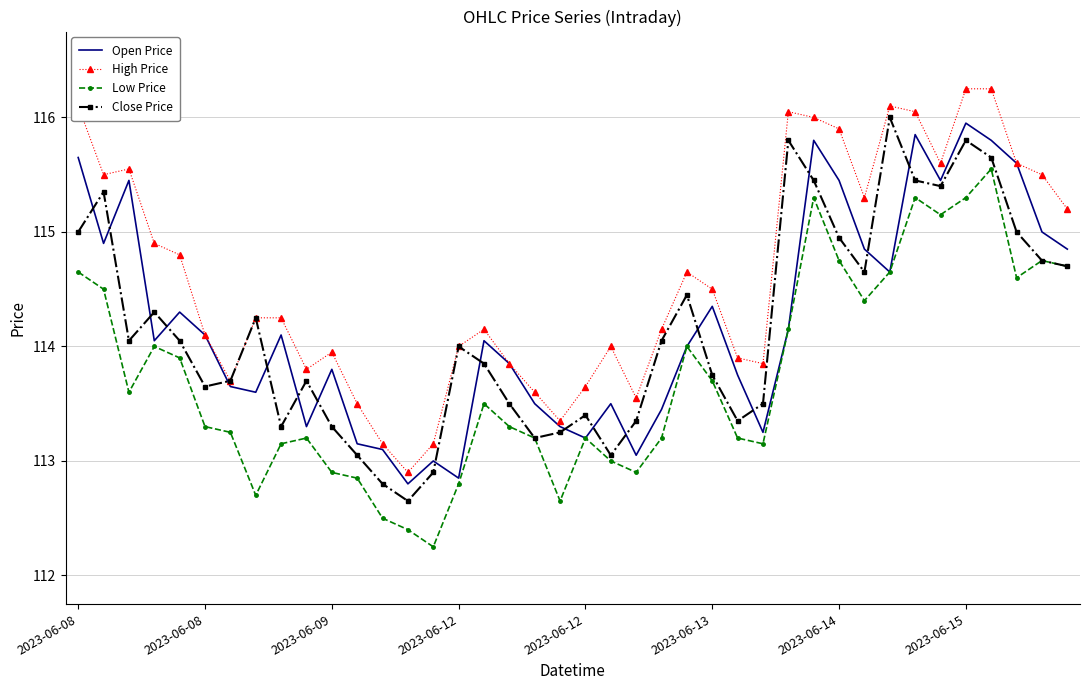

Which series has the largest total across all categories?

High Price